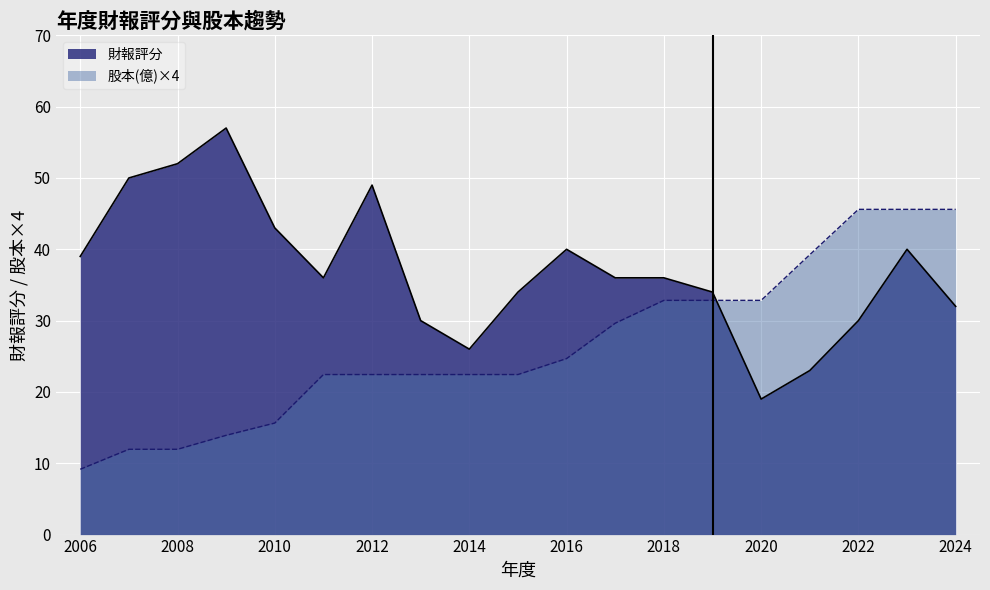

What is the spread (max minus min) of values at 2014?

3.6